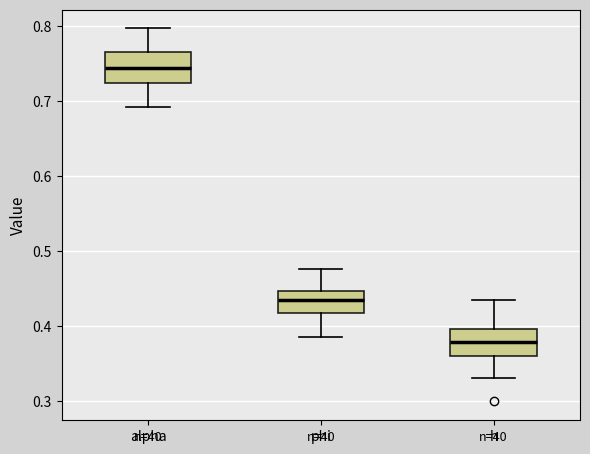

Reading left to right, read every box against the y-axis: the position of its median line, the range the box covers, and the ends of its whiskers. The values are not printed on the chart, so give them approximately, as read against the axis.

alpha: median 0.74, box 0.72 to 0.77, whiskers 0.69 to 0.80
phi: median 0.43, box 0.42 to 0.45, whiskers 0.39 to 0.48
h: median 0.38, box 0.36 to 0.40, whiskers 0.33 to 0.43